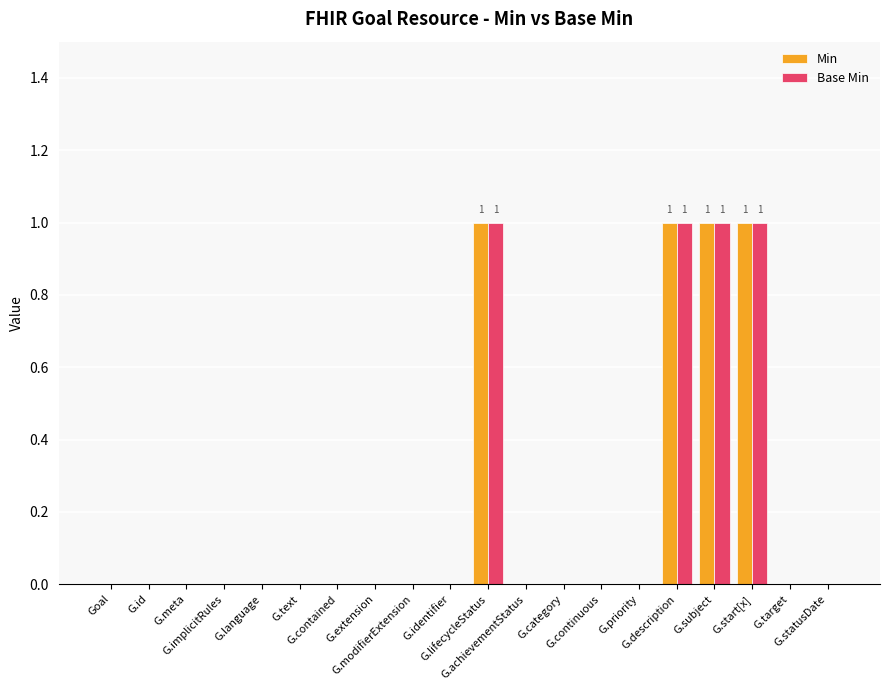

Count the number of categories in the chart.

20